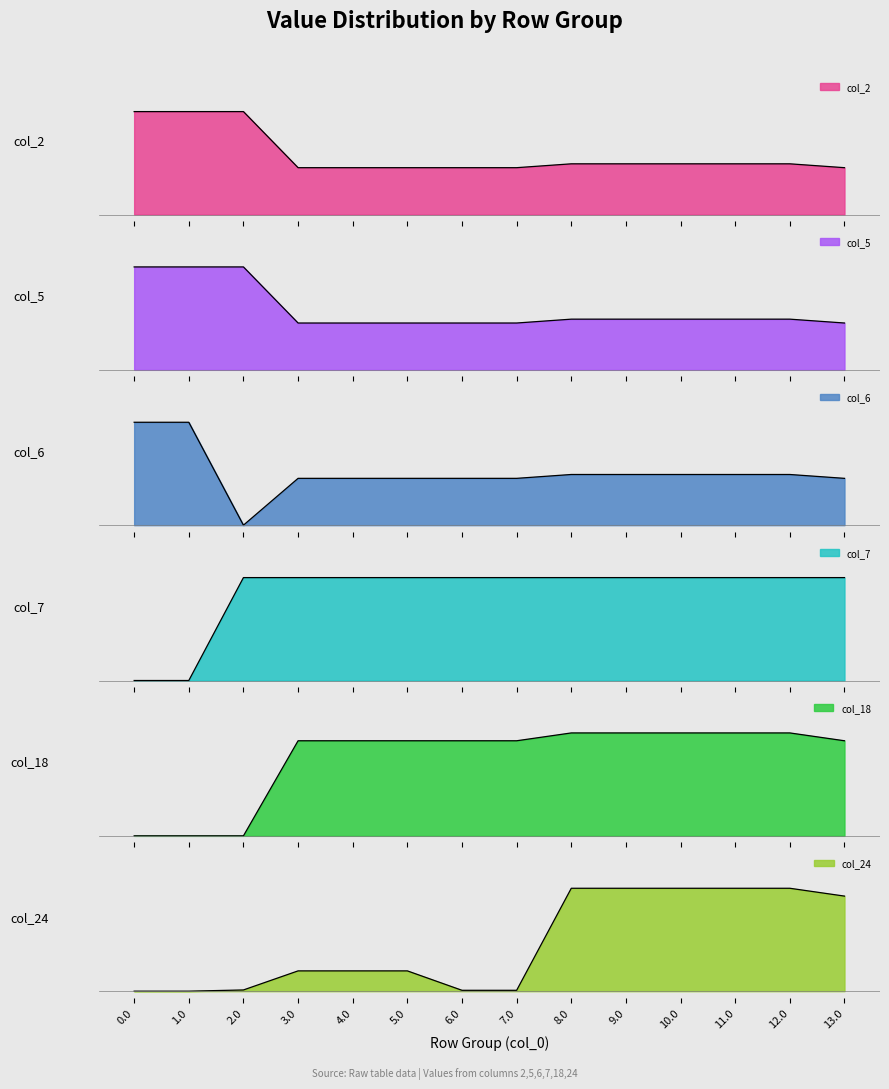

List the labels in order of col_6 value, smallest first.

2.0, 3.0, 4.0, 5.0, 6.0, 7.0, 13.0, 8.0, 9.0, 10.0, 11.0, 12.0, 0.0, 1.0